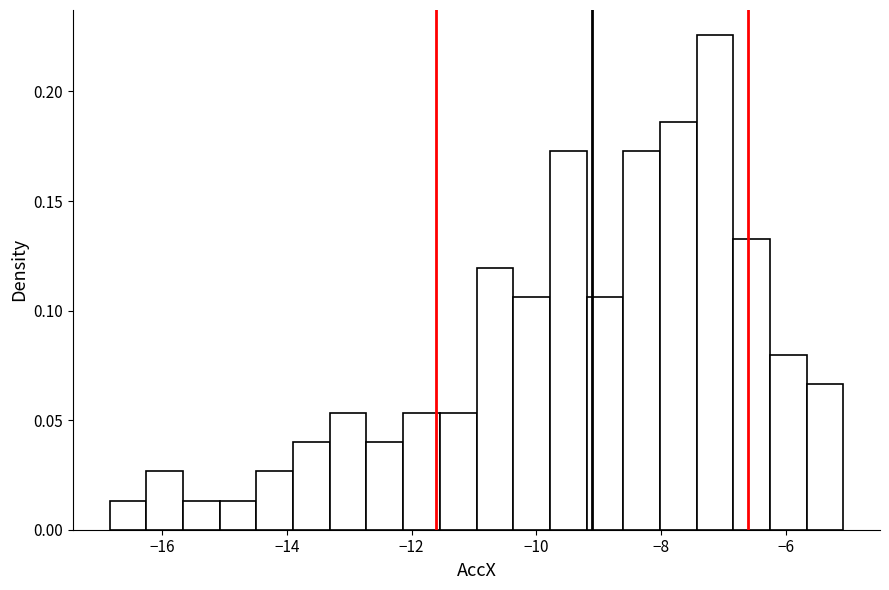

Read against the x-axis, roughly where is the centre of the tallest bar?

-7.2